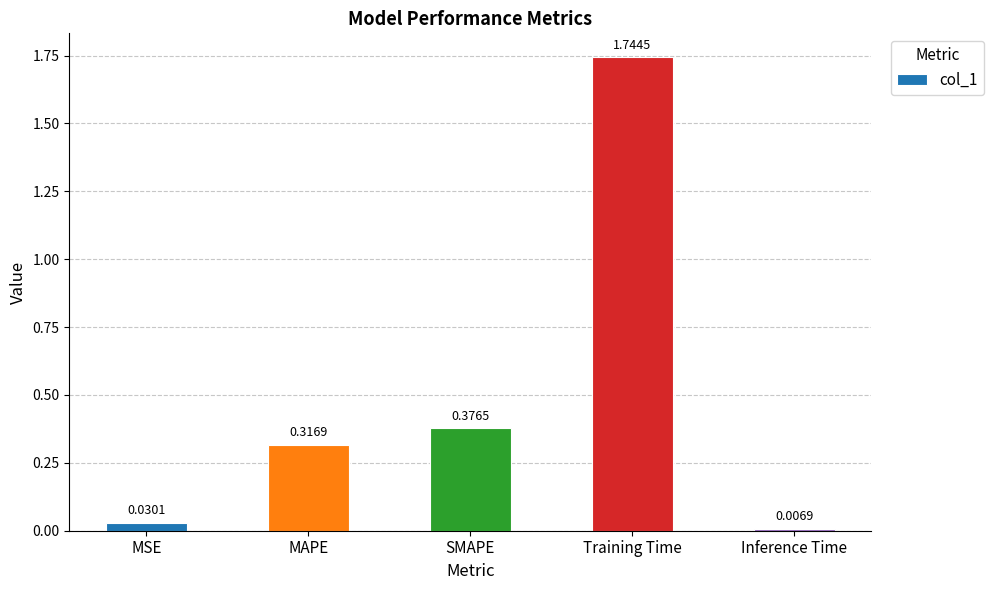

What is the difference between the values at Training Time and SMAPE?

1.4